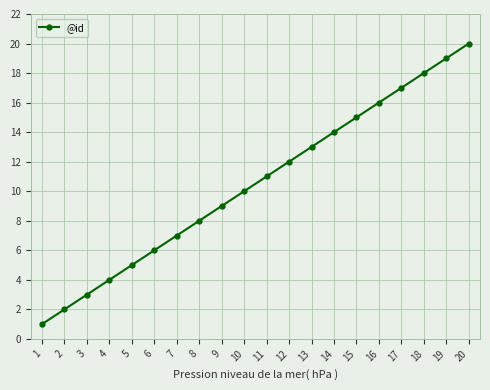

What is the sum of all values?

210